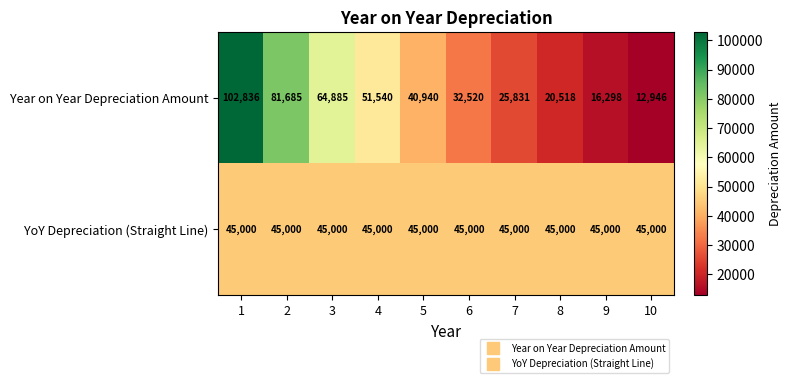

How many series are shown in this chart?

2